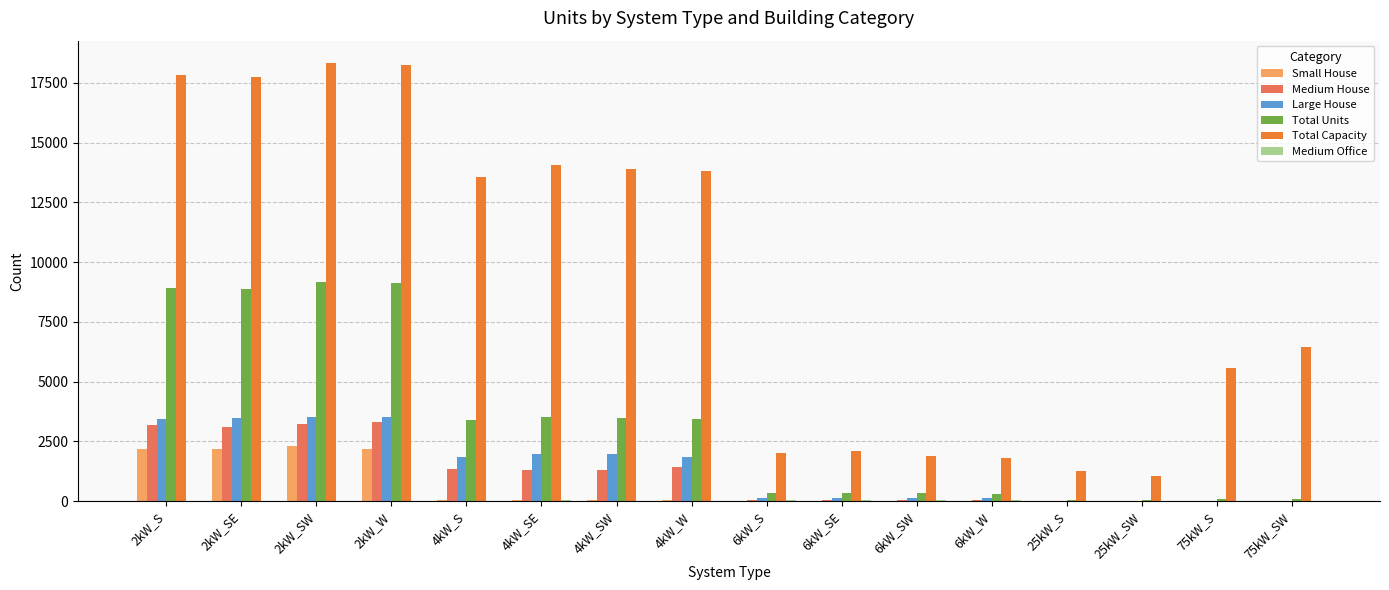

Count the number of data series in this chart.

6